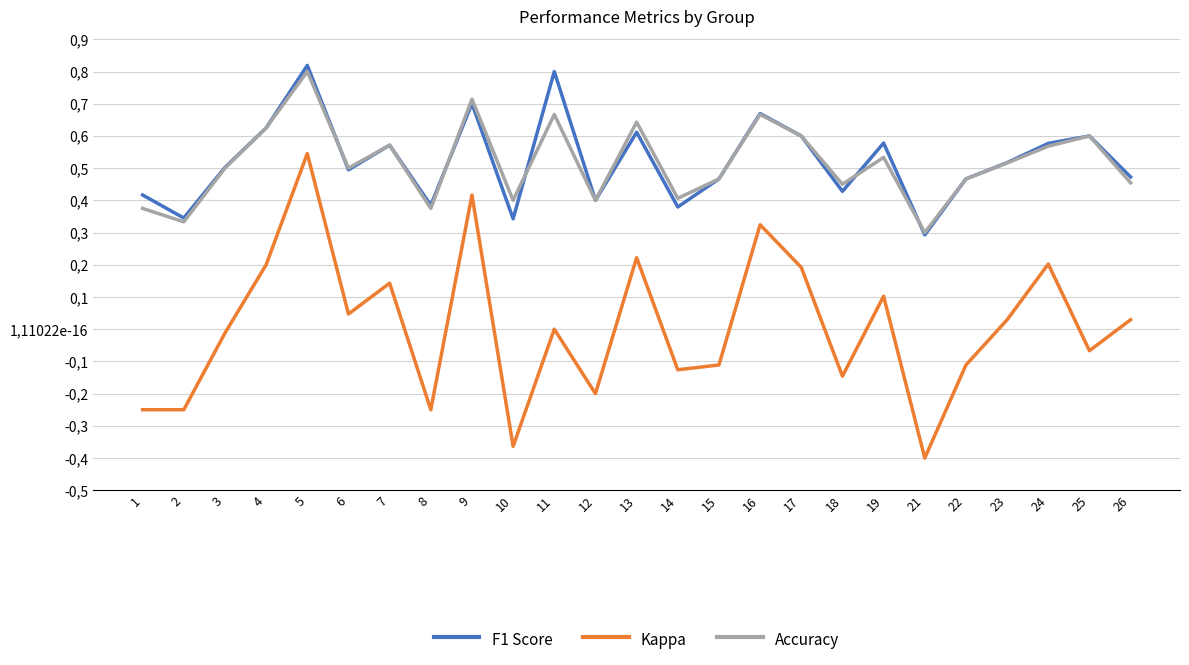

True or false: Kappa has a value of -0.4 at 8.

False